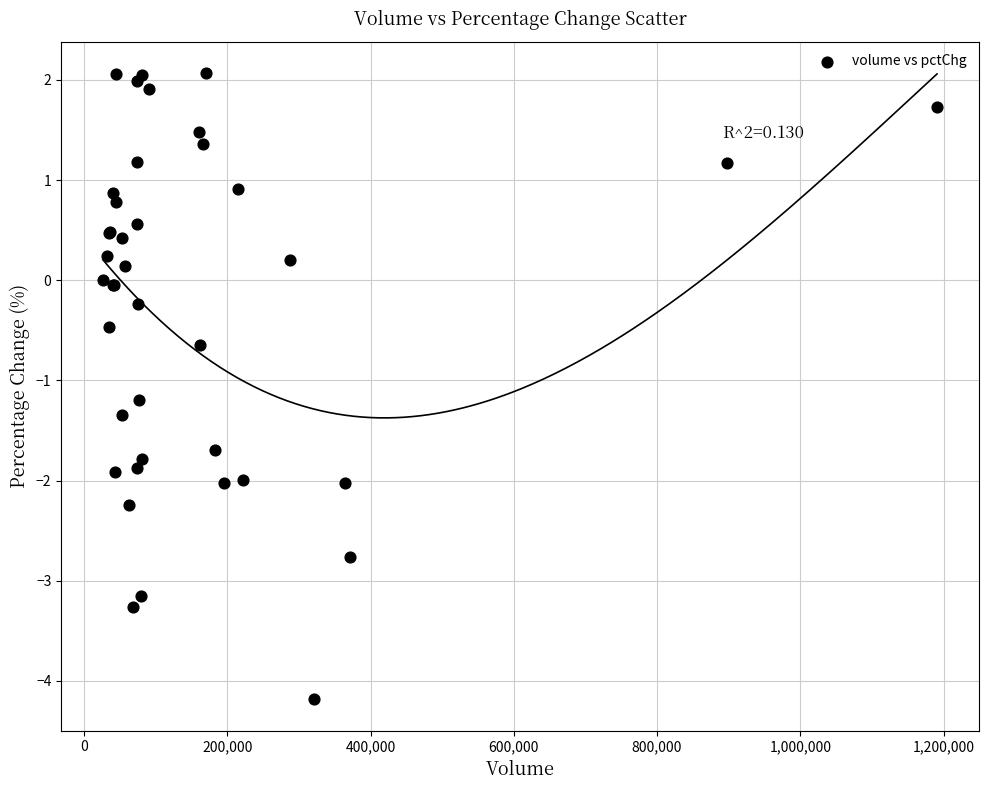

What Y value in the scatter plot is closest to -1?

-1.2